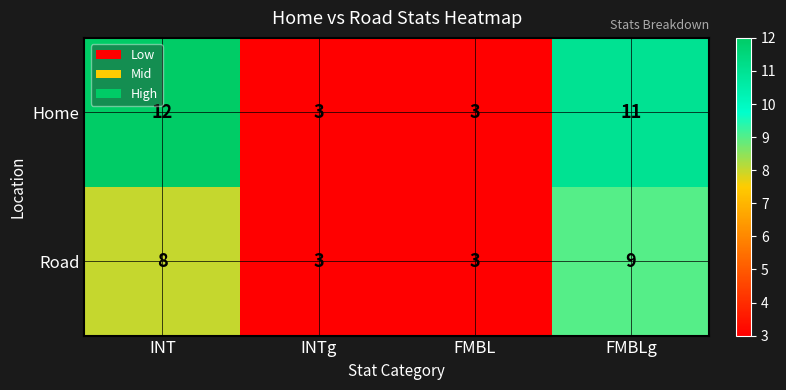

The value of Road at FMBLg is 9. True or false?

True